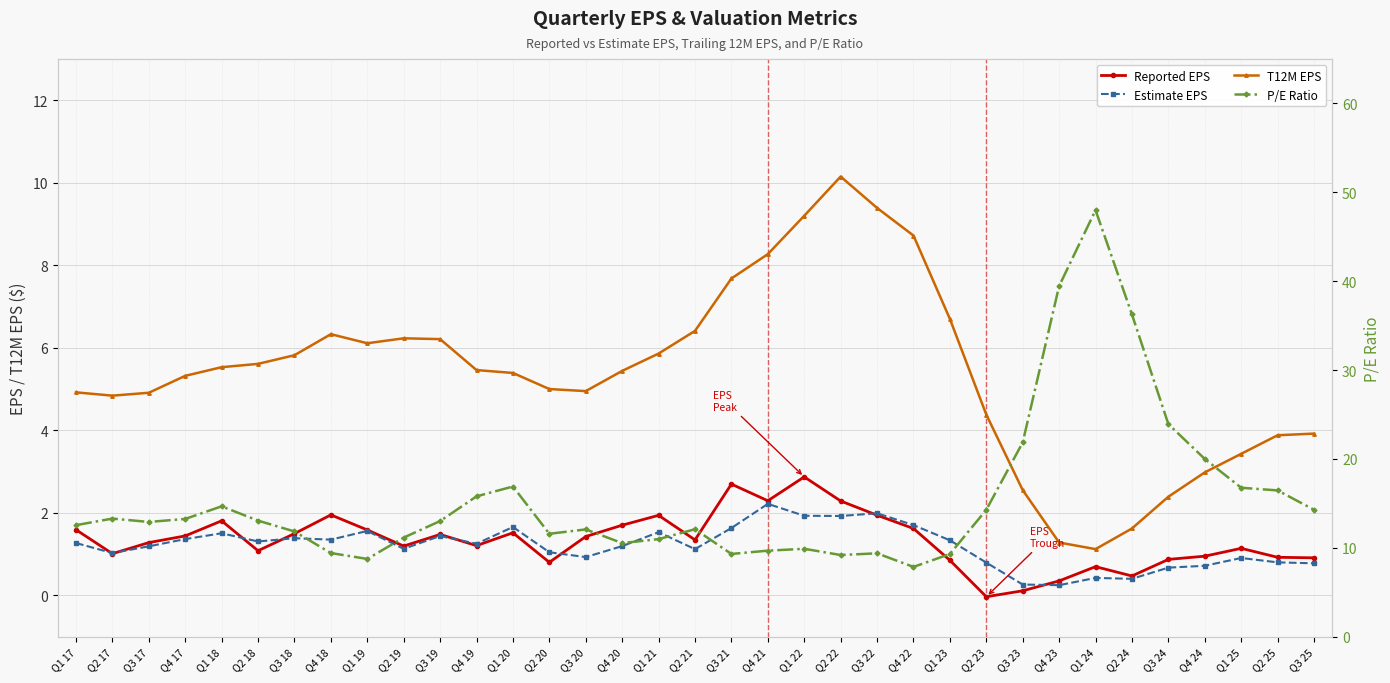

The P/E Ratio series shows 1.9 at Q1 19. True or false?

False